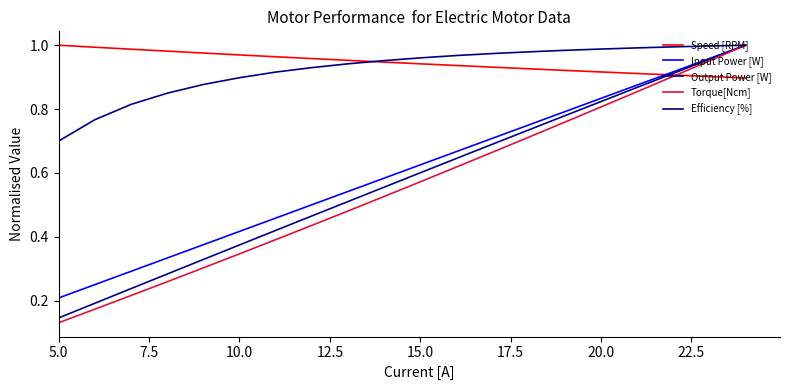

Is this an area chart (filled region under the line)?

No